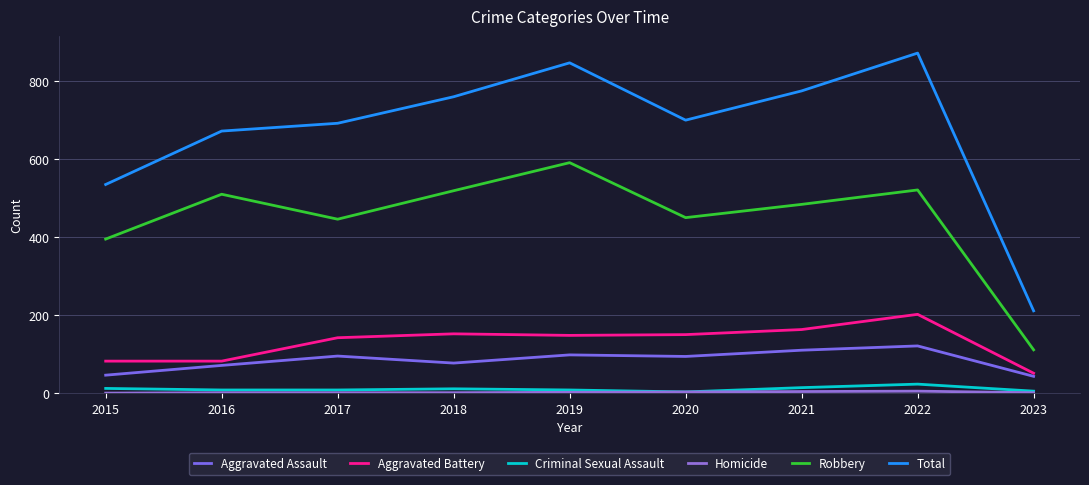

What is the value of the Robbery point at the 5th from the left?

591